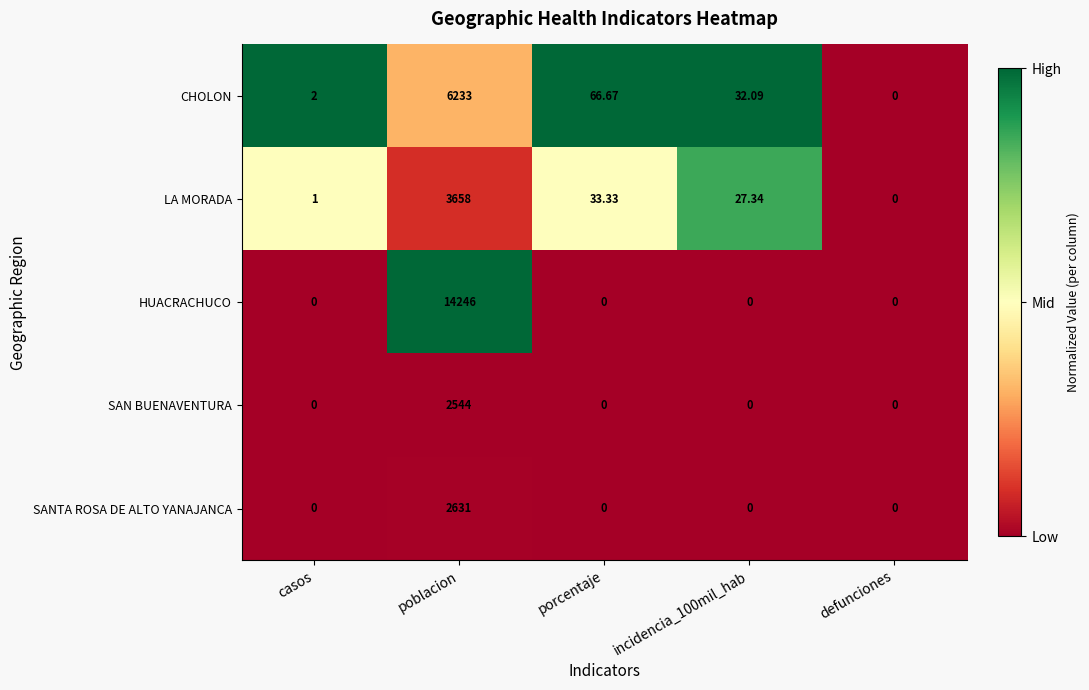

Which series has the widest spread of values?

HUACRACHUCO